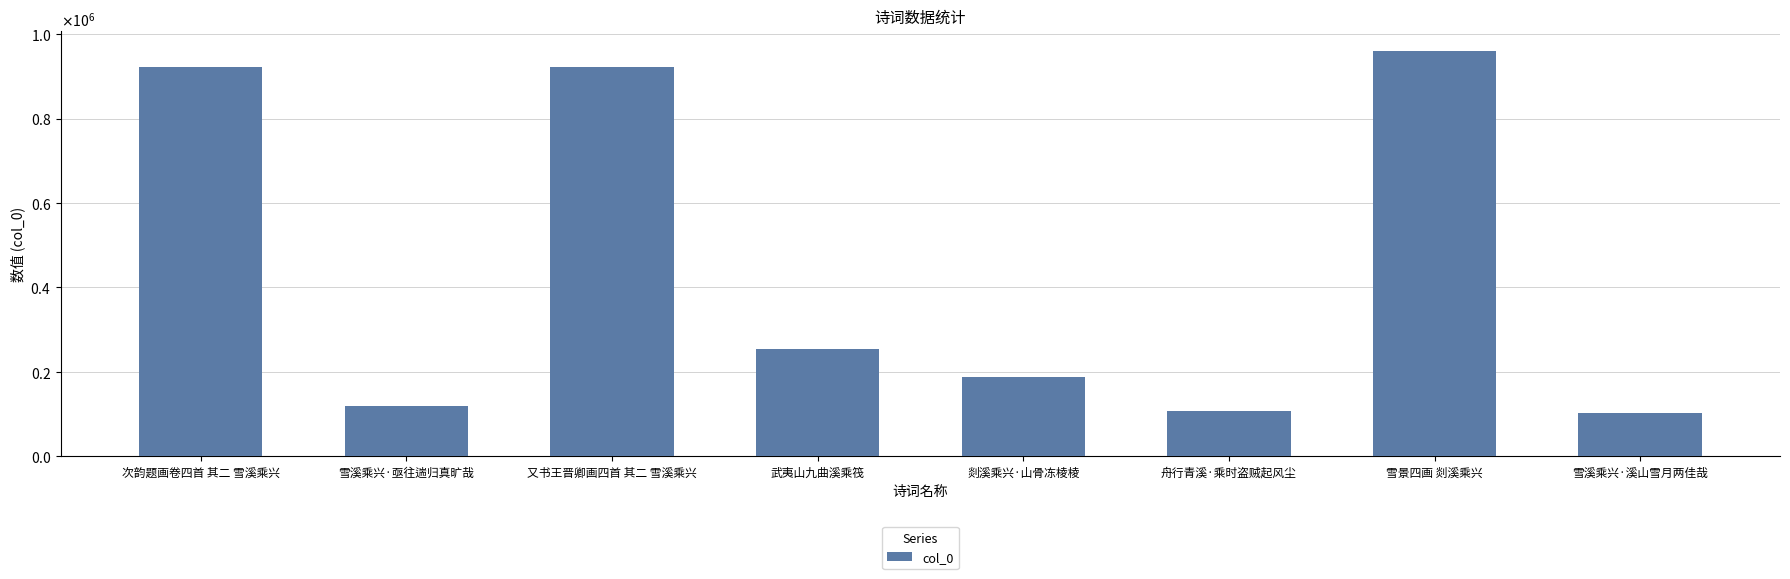

What is the value of the 4th bar from the left?

252841